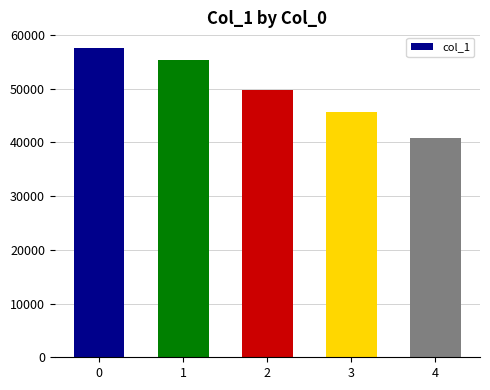

Rank the categories by value from highest to lowest.

0, 1, 2, 3, 4